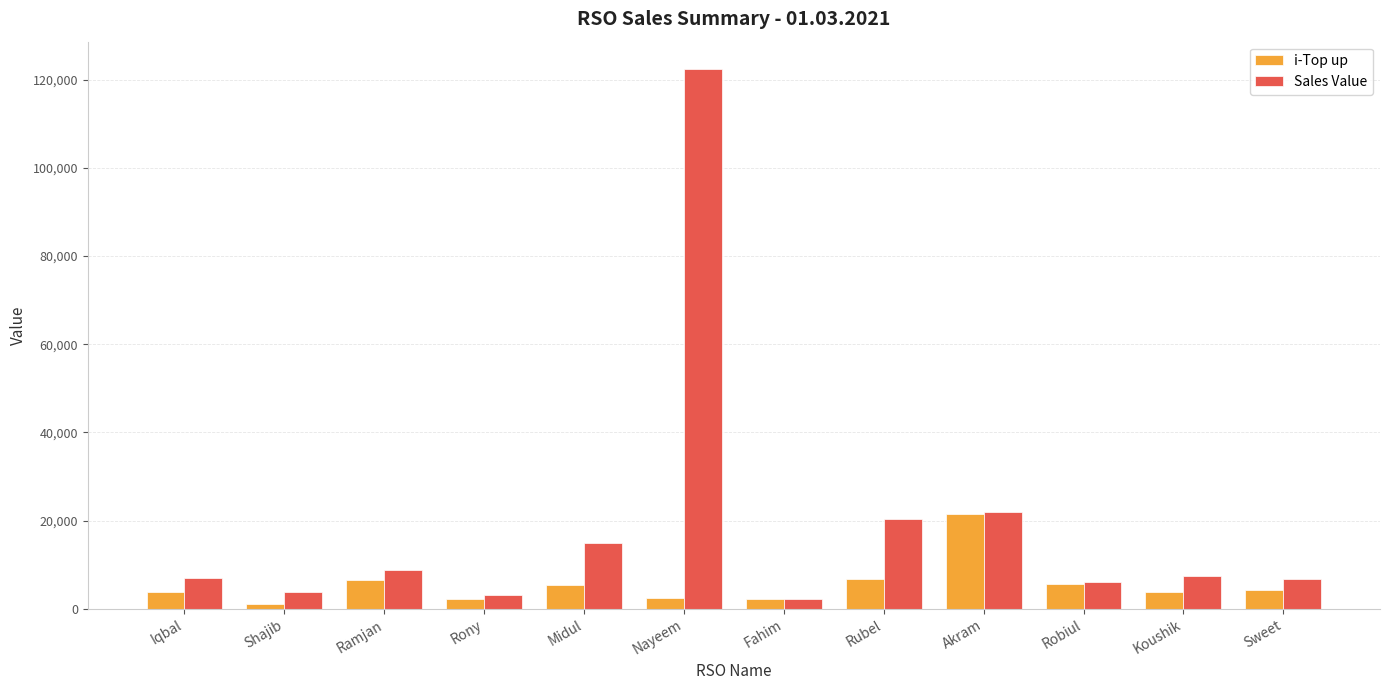

How many bars are there in total?

24